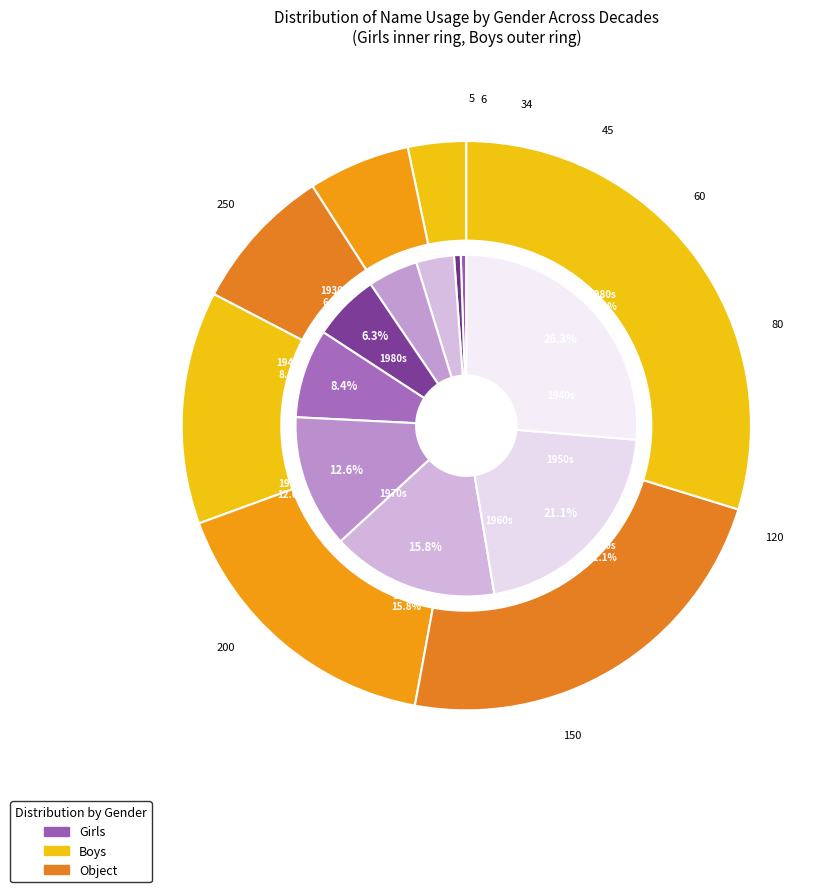

Is it true that 2 is 8% of the pie?

False